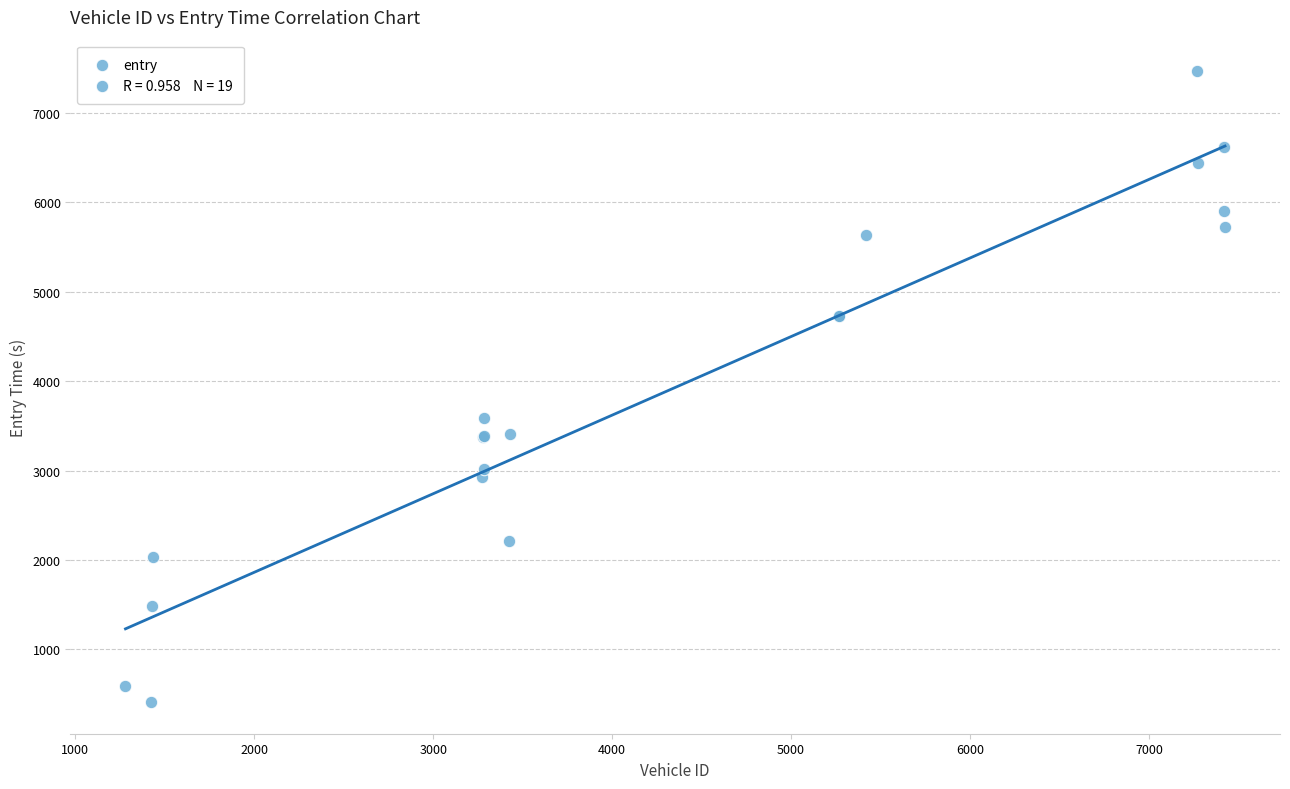

What Y value in the scatter plot is closest to 3937?

3592.4